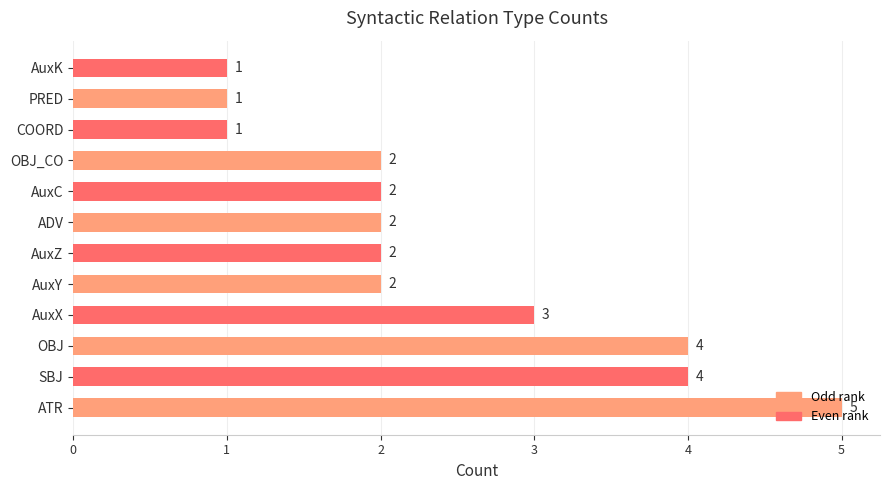

The chart shows a value of 3 at AuxY. True or false?

False